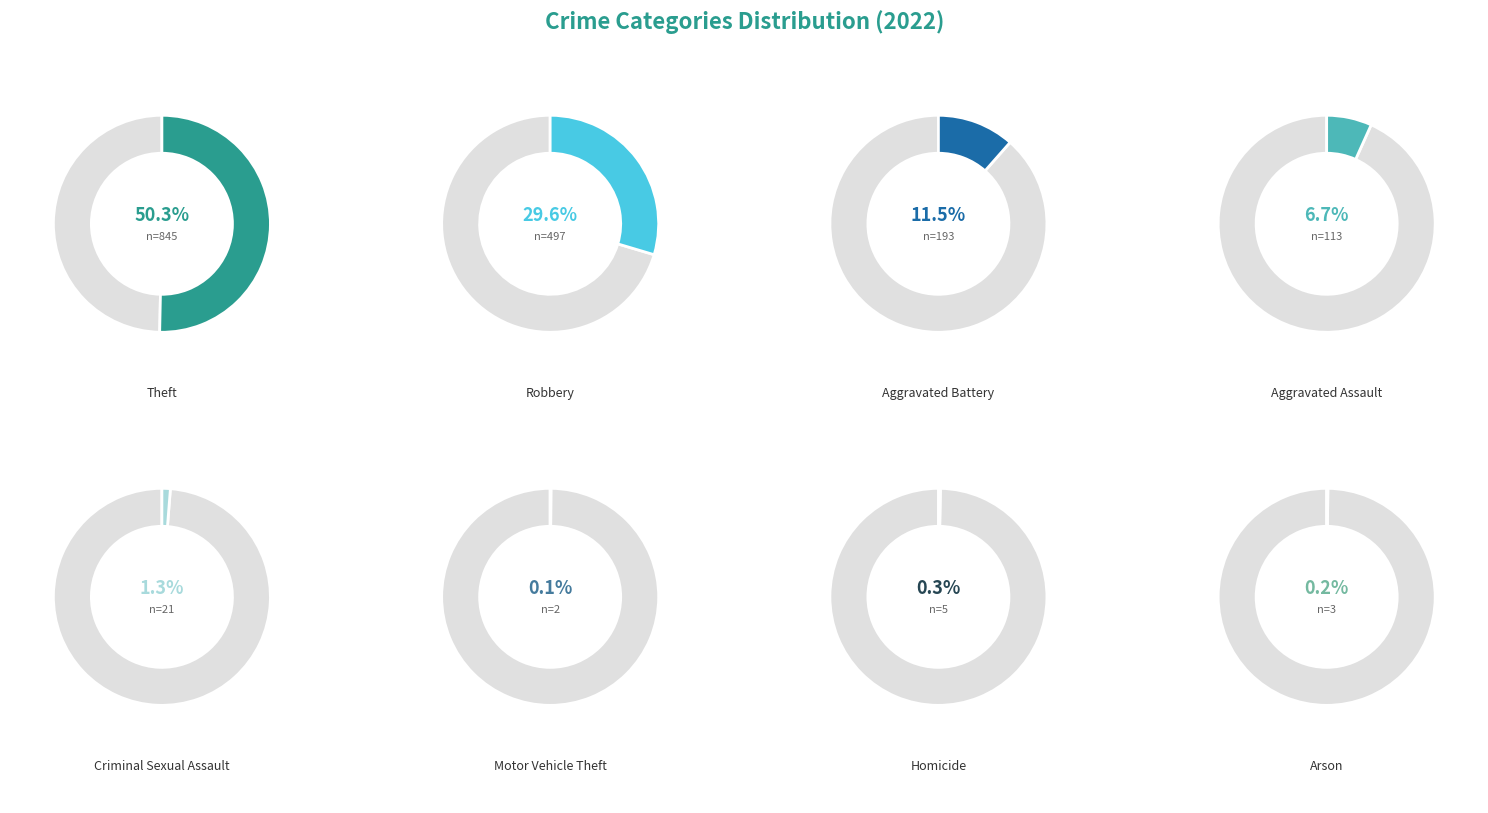

To the nearest percent, what is the combined percentage of Theft and Robbery?

80%